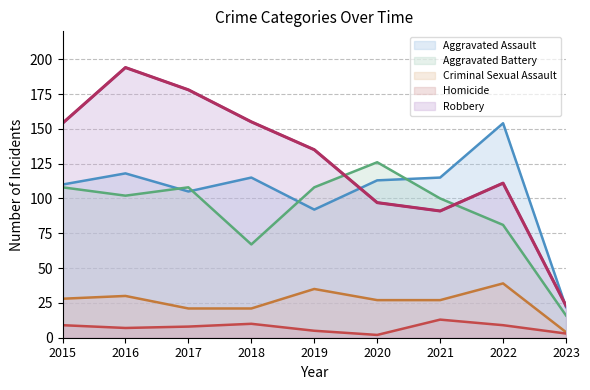

What is the average value of the Criminal Sexual Assault series?

26